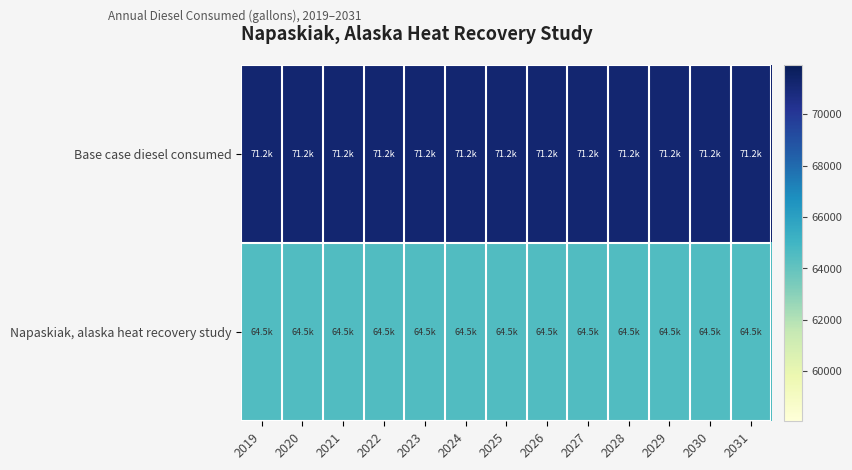

Reading left to right, extract all data points from this chart.

Base case diesel consumed: 2019=71198.5	2020=71198.5	2021=71198.5	2022=71198.5	2023=71198.5	2024=71198.5	2025=71198.5	2026=71198.5	2027=71198.5	2028=71198.5	2029=71198.5	2030=71198.5	2031=71198.5
Napaskiak, alaska heat recovery study: 2019=64499.5	2020=64499.5	2021=64499.5	2022=64499.5	2023=64499.5	2024=64499.5	2025=64499.5	2026=64499.5	2027=64499.5	2028=64499.5	2029=64499.5	2030=64499.5	2031=64499.5